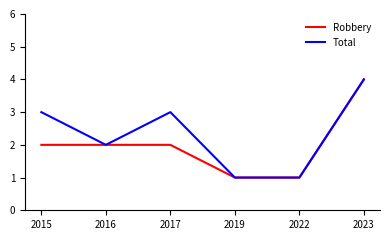

Count the Robbery values in the range 1 to 2.

5